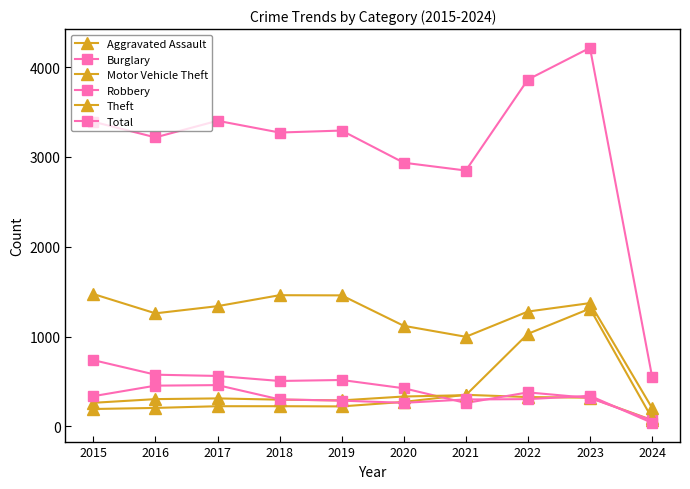

Reading right to left, what are all the values shown in this chart?

Aggravated Assault: 71	320	327	352	273	223	225	225	206	194
Burglary: 67	317	379	261	425	517	506	562	576	738
Motor Vehicle Theft: 90	1312	1031	348	333	290	298	312	304	263
Robbery: 40	341	304	300	263	287	301	460	454	337
Theft: 205	1373	1279	998	1120	1459	1461	1339	1259	1474
Total: 555	4215	3862	2849	2936	3294	3272	3403	3218	3392